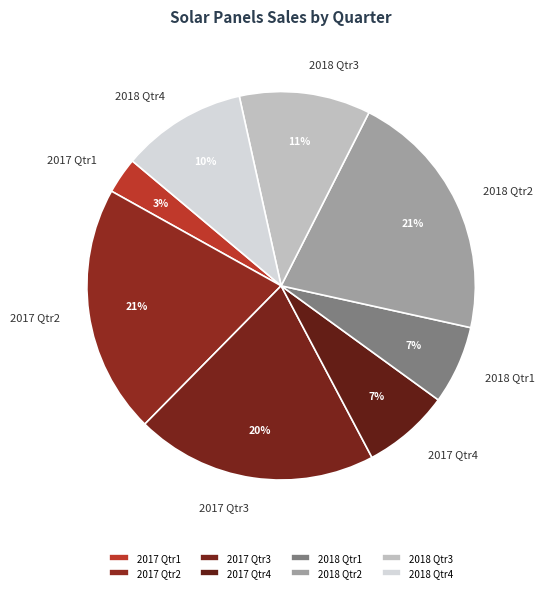

Which has a higher value, 2017 Qtr4 or 2017 Qtr2?

2017 Qtr2